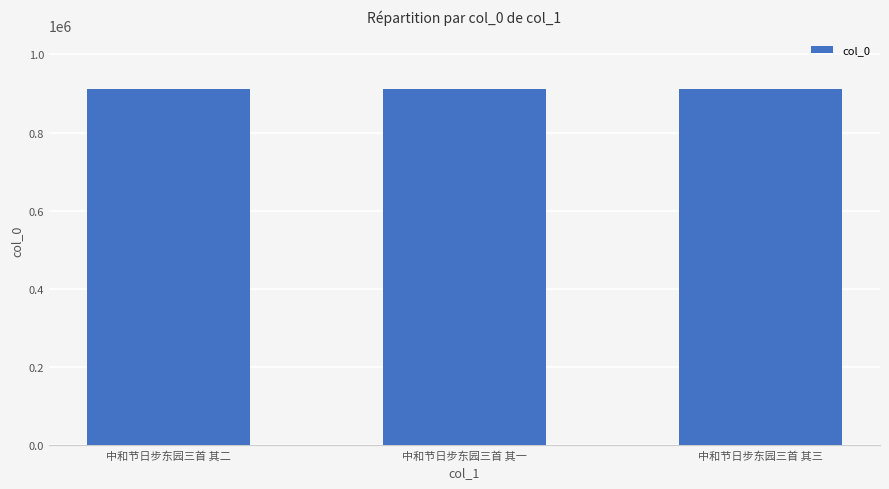

Approximately how many times larger is the value at 中和节日步东园三首 其三 compared to 中和节日步东园三首 其二?

1.0